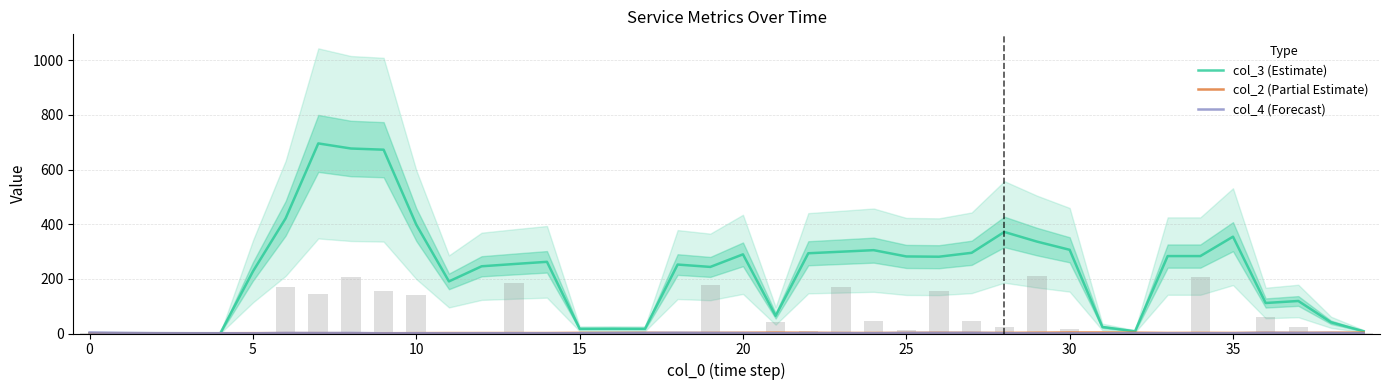

The value of col_2 (Partial Estimate) at 15 is 2.3. True or false?

True